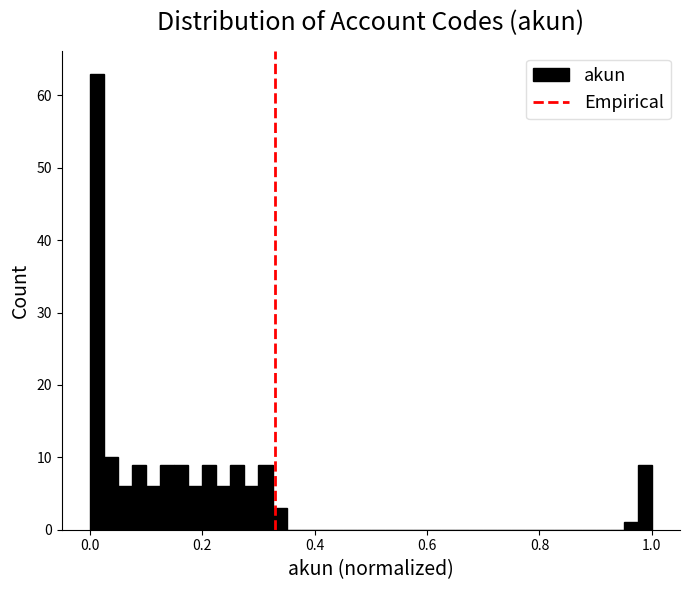

Around what value on the x-axis is the tallest bar? Give the approximate position of its centre, as read against the axis.

0.02